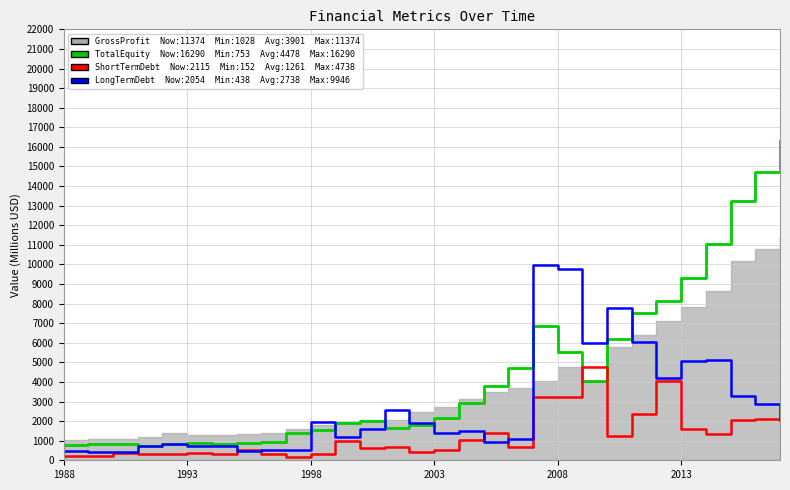

Does the chart display data point markers on the line(s)?

No